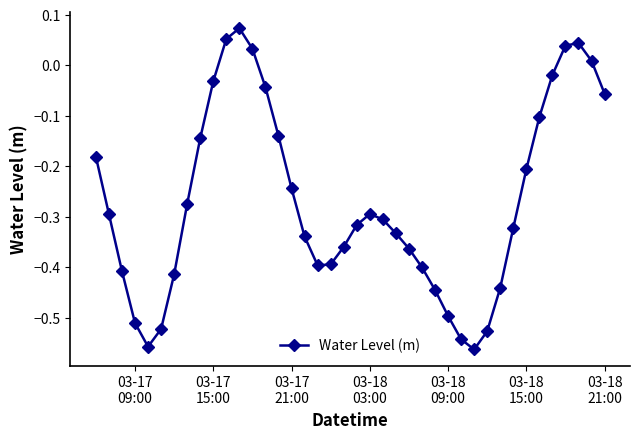

What is the sum of all values?

-10.7